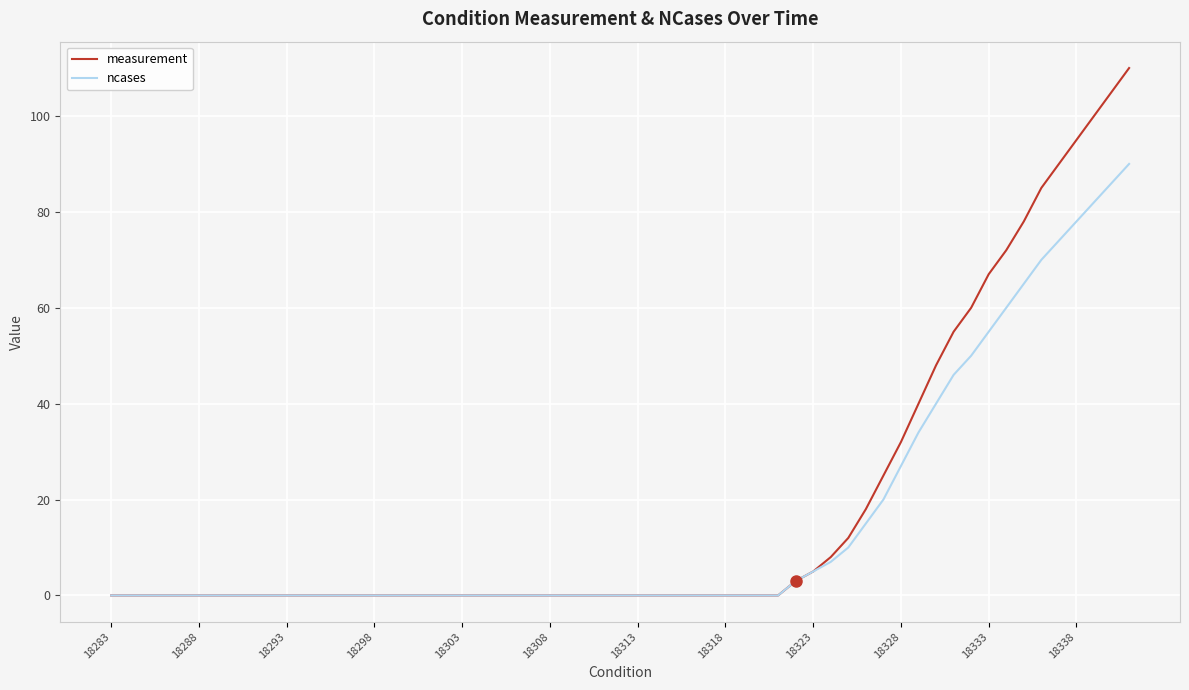

What is the maximum value for ncases?

90